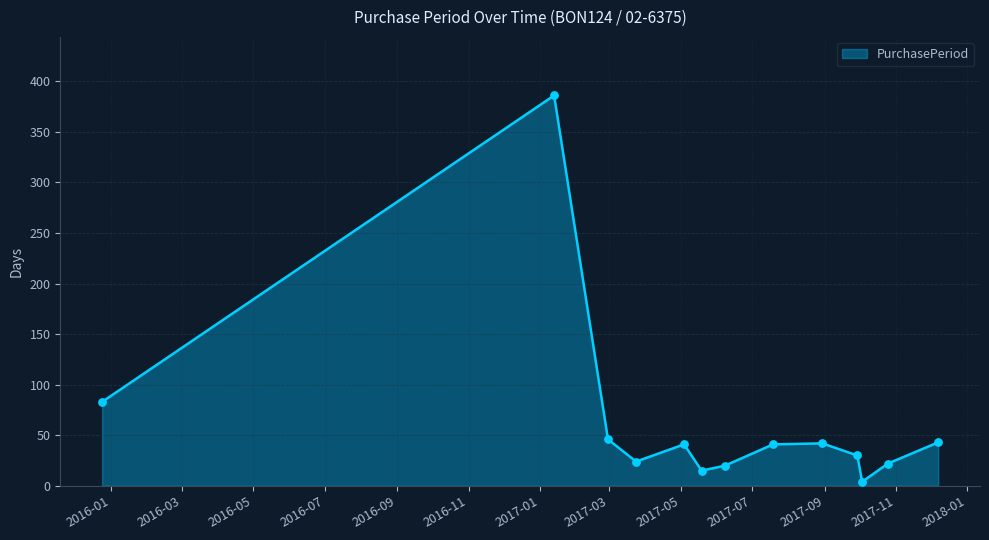

What is the greatest value displayed?

386